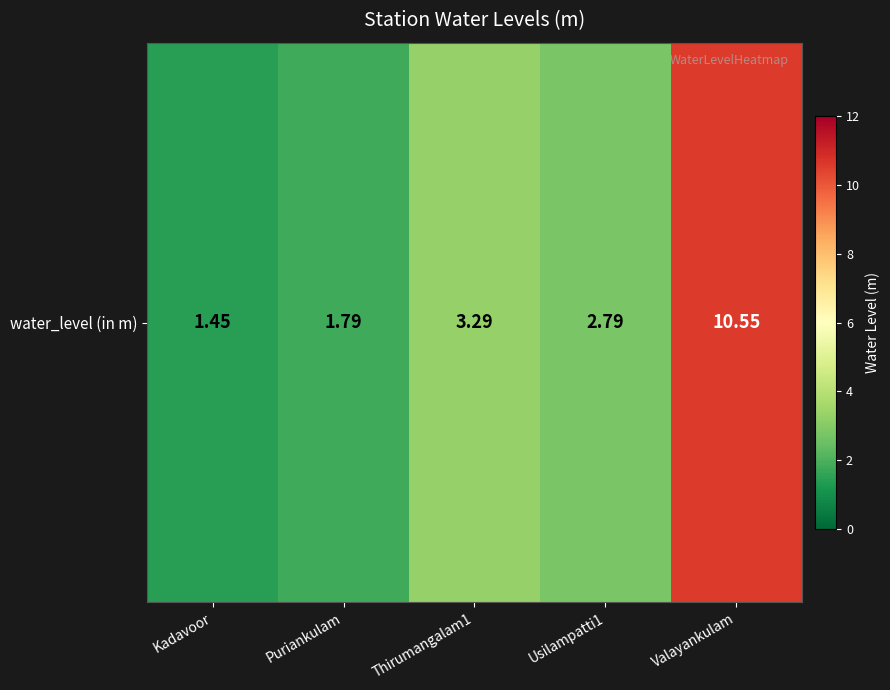

How many categories are shown in the chart?

5